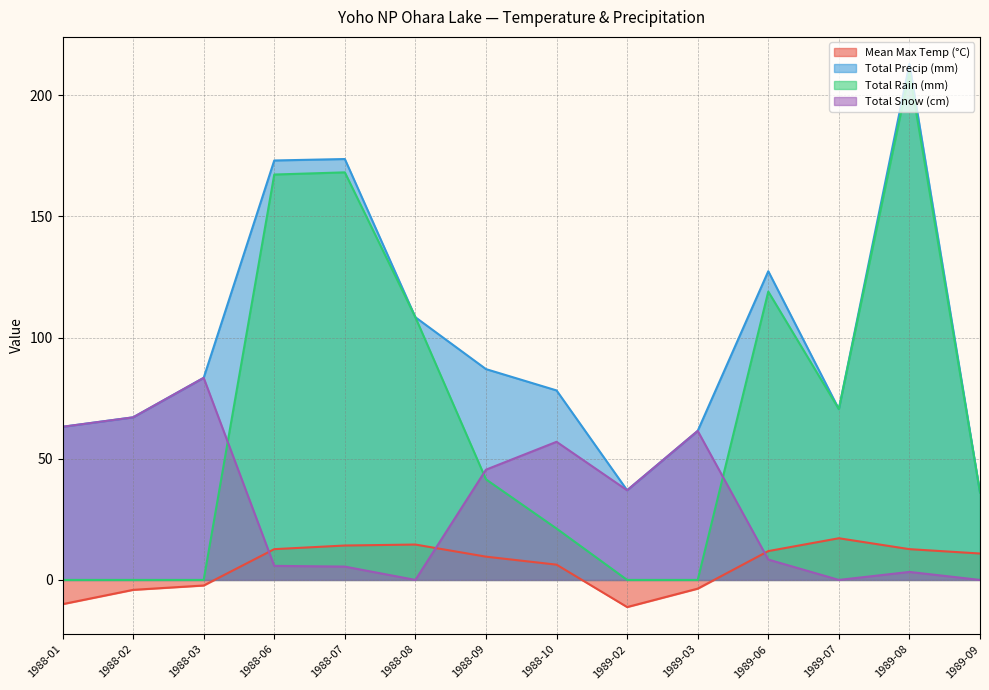

True or false: Total Precip (mm) has a value of 29.9 at 1988-01.

False